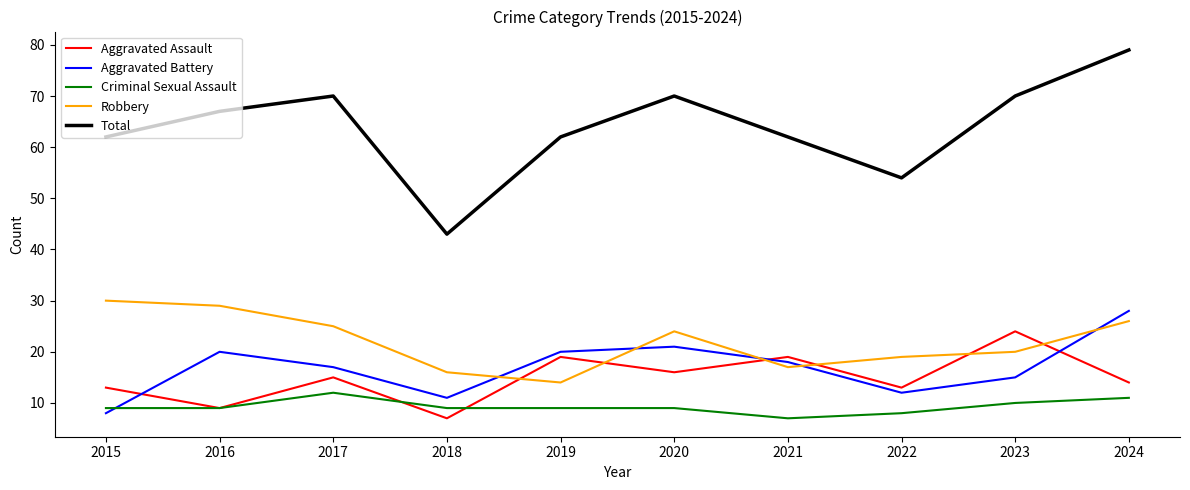

Where is the first local minimum for Total?

2018